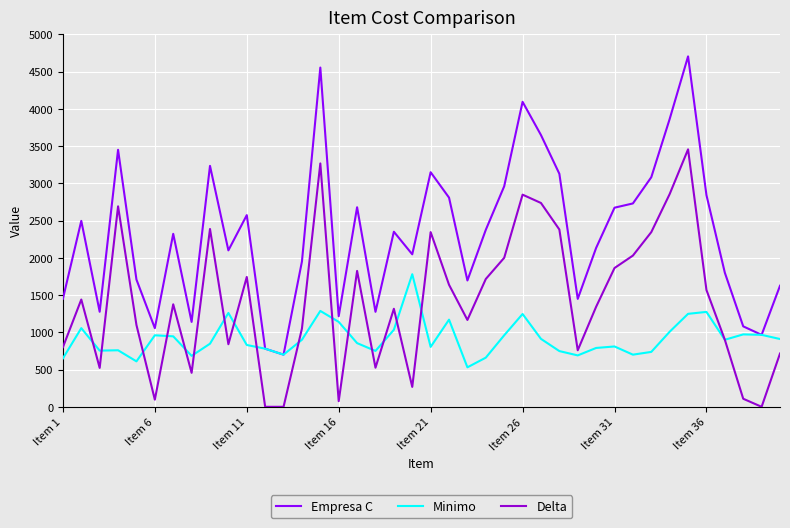

List the series in order of their overall mean, highest first.

Empresa C, Delta, Minimo